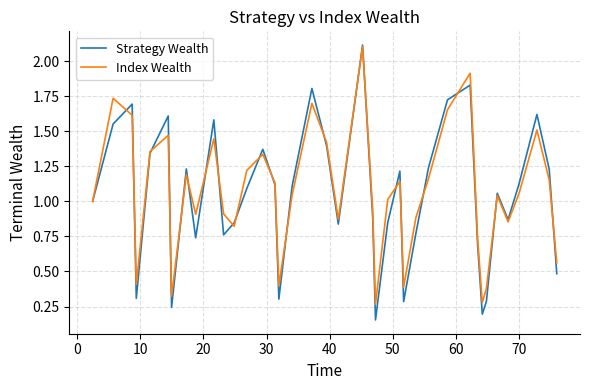

Which series has the largest range (max minus min)?

Strategy Wealth